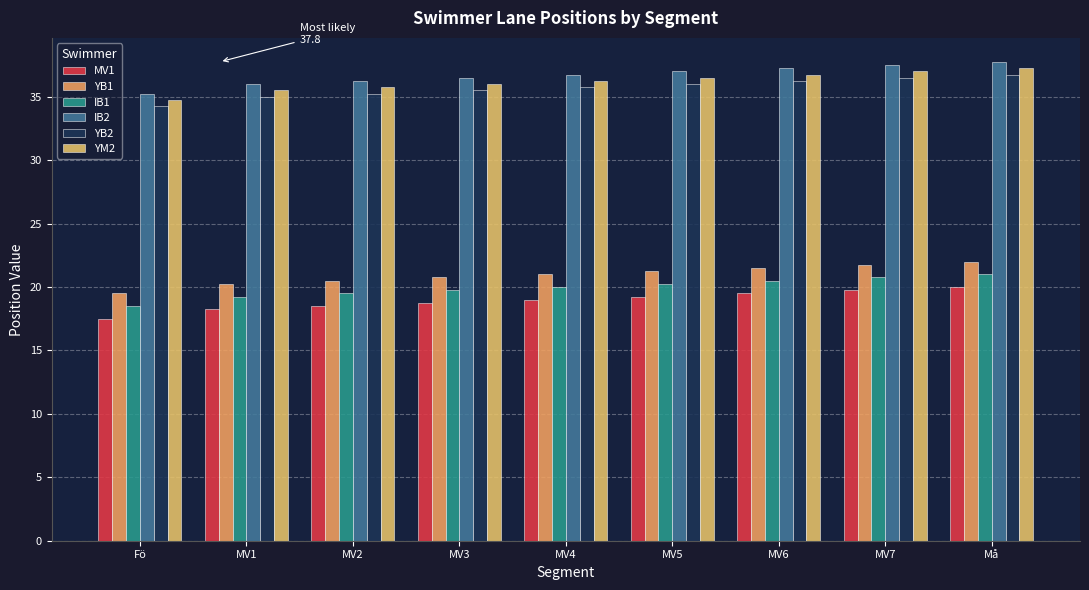

What position from the left is MV1?

2